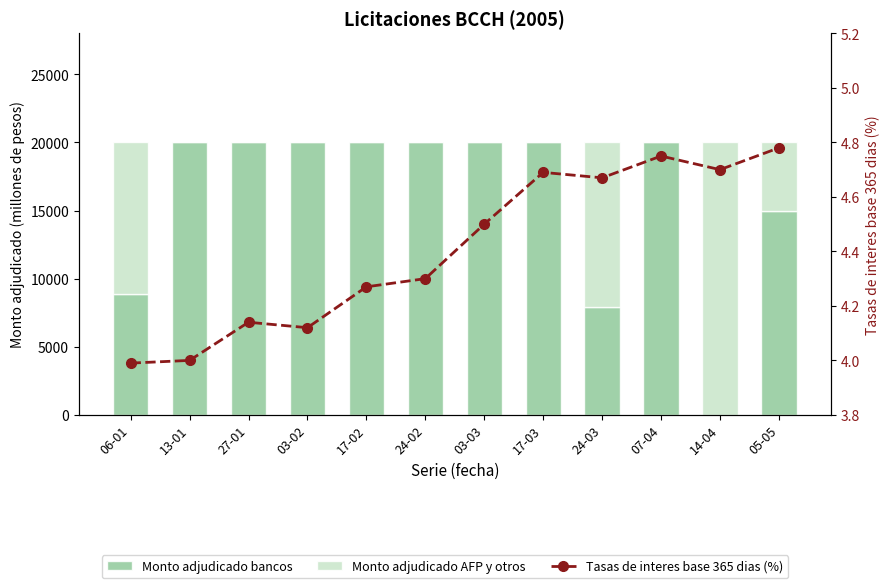

Which has a higher value, 24-03 or 03-03?

03-03